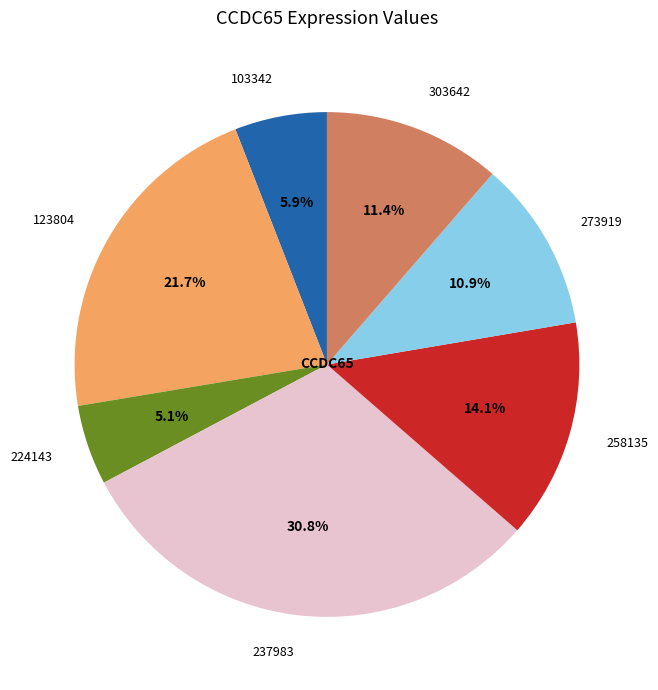

Does any single category account for the majority?

No